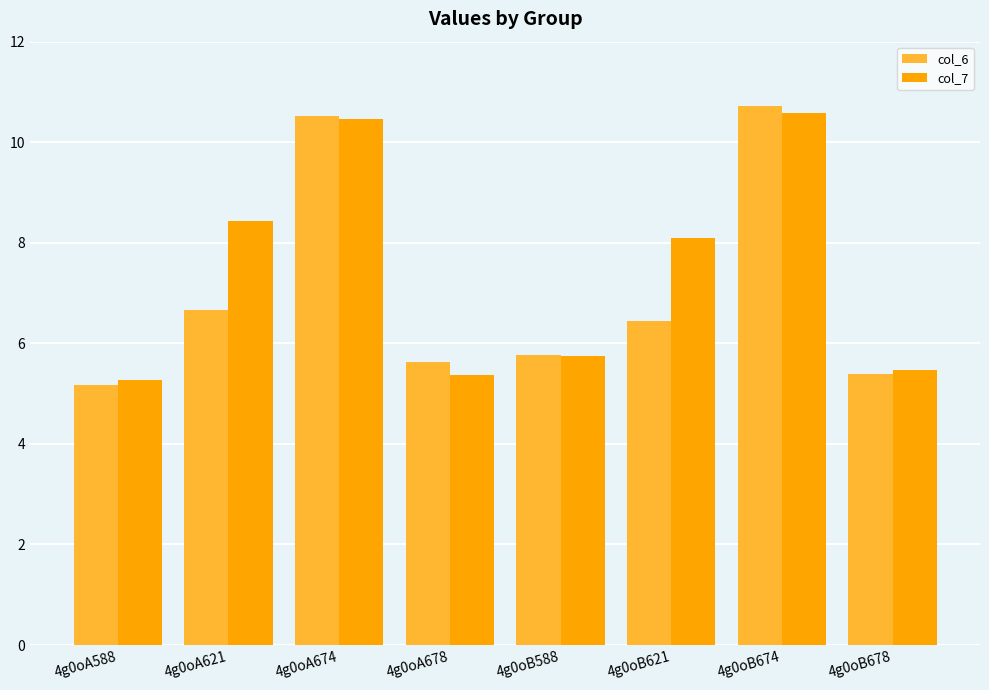

What is the sum of all col_6 values?

56.3